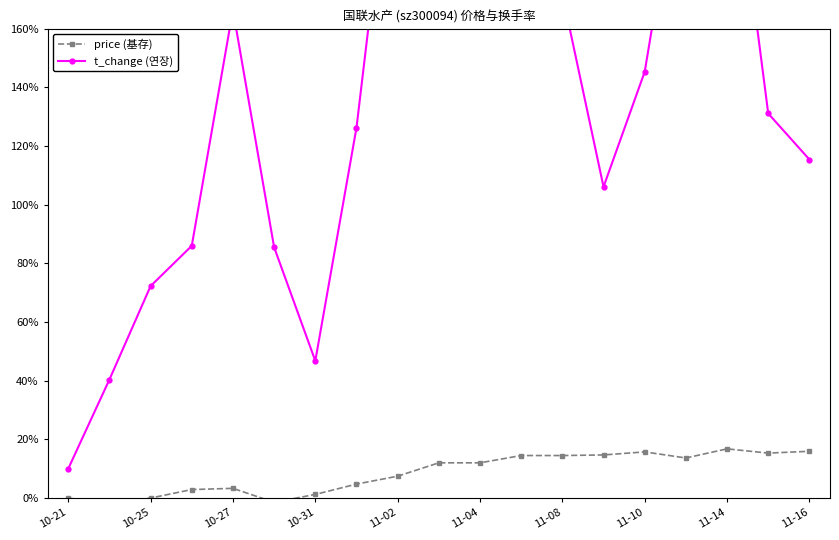

True or false: price (基存) has more than 2 points higher than both neighbors.

True